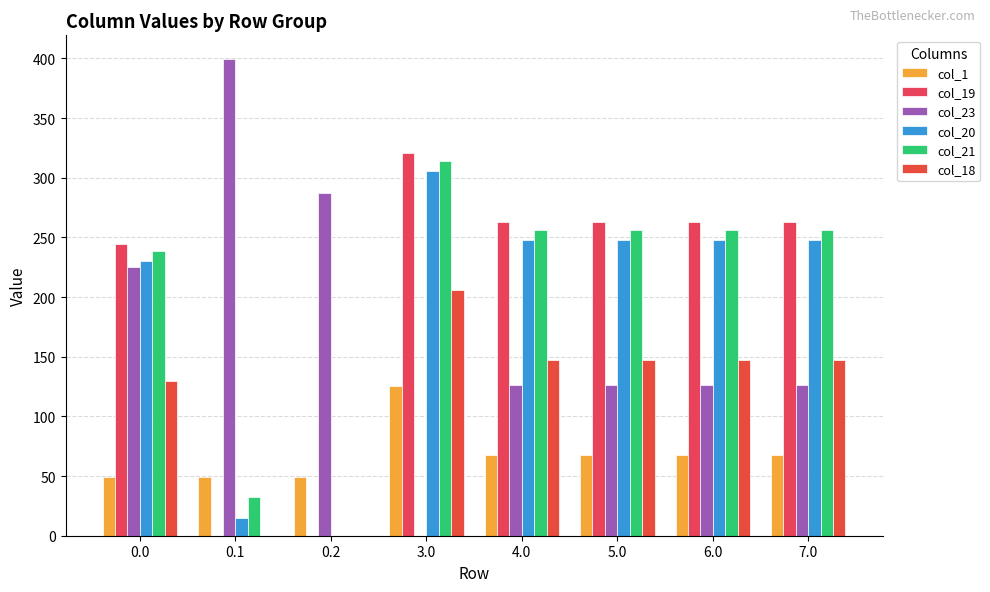

Are the bars horizontal?

No